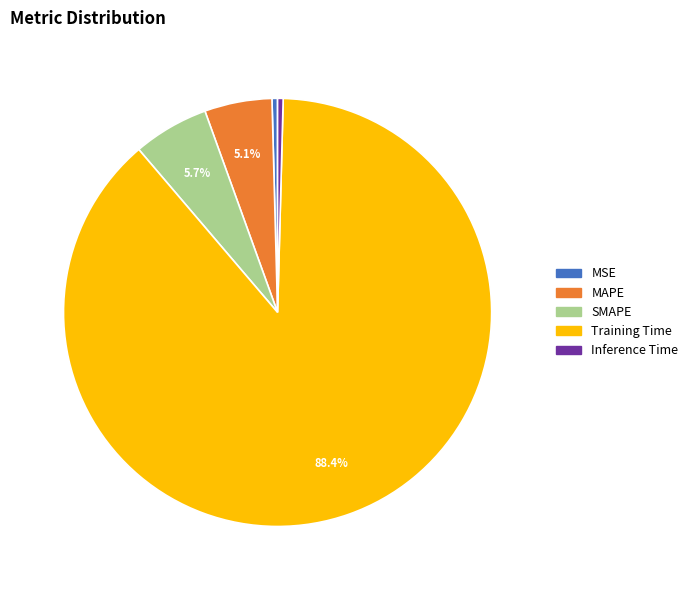

To the nearest percent, what is the combined percentage of Training Time and SMAPE?

94%